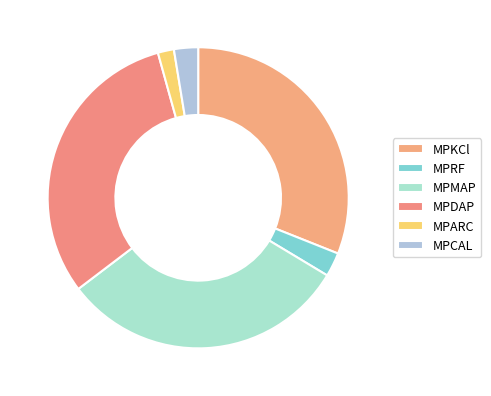

Does MPARC represent more than half of the total?

No